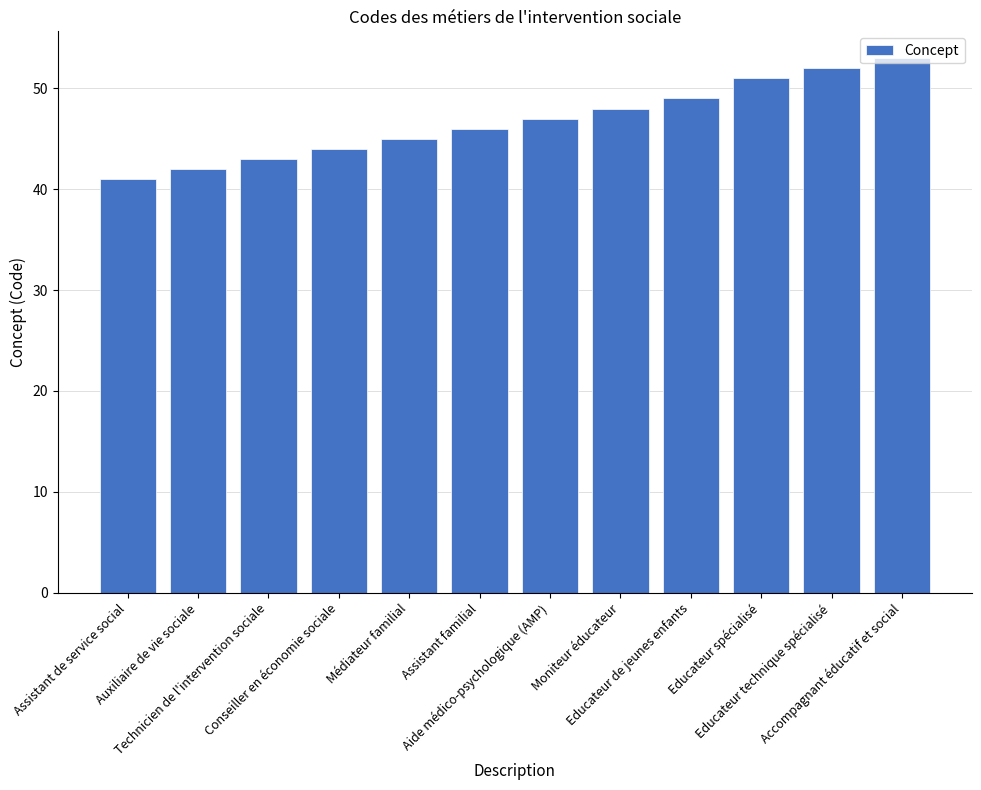

What is the ratio of the value at Accompagnant éducatif et social to the value at Conseiller en économie sociale?

1.2